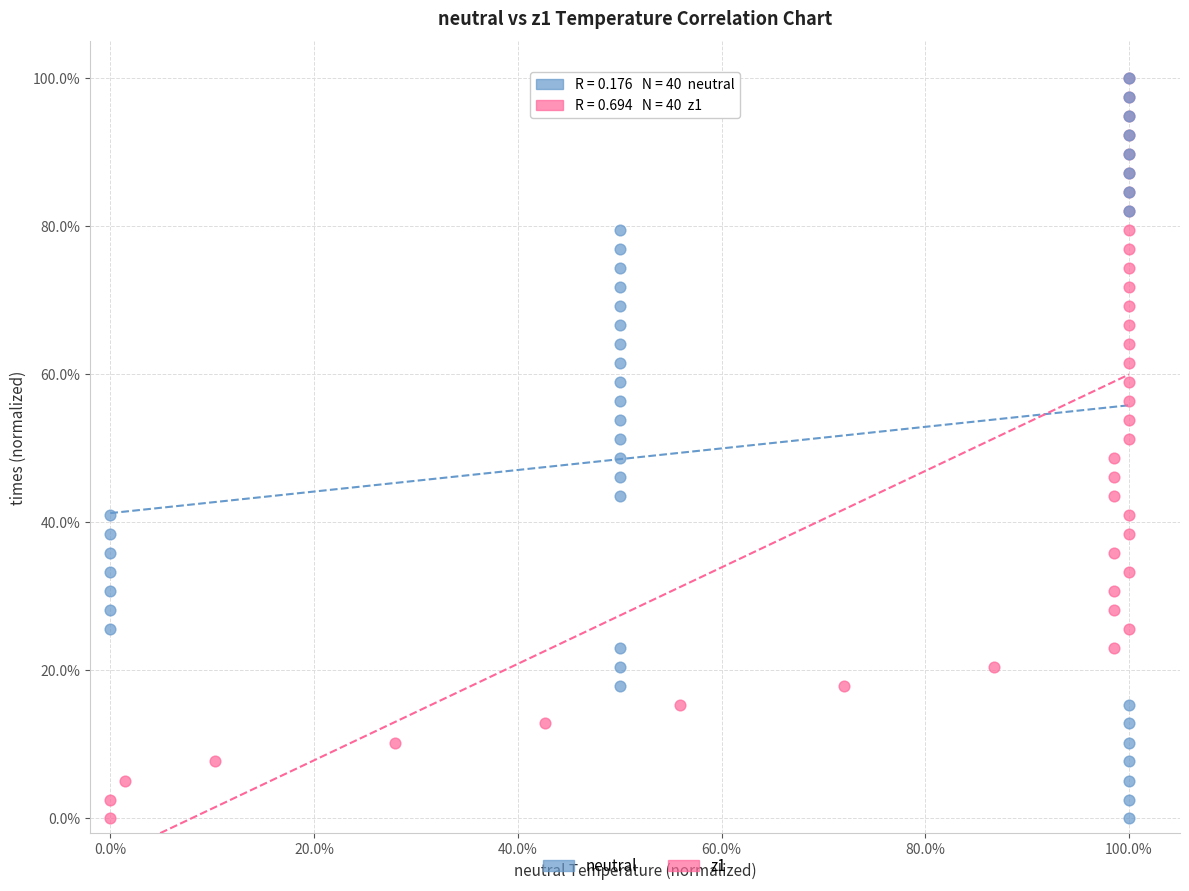

What are all the series names shown in the legend?

neutral, z1